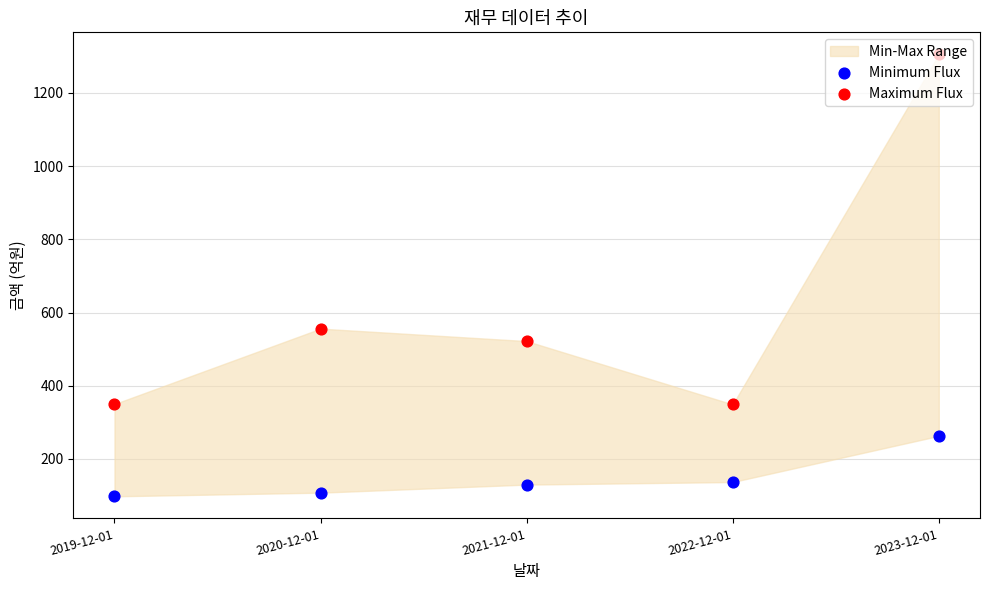

At how many categories does at least one series exceed 1212?

1